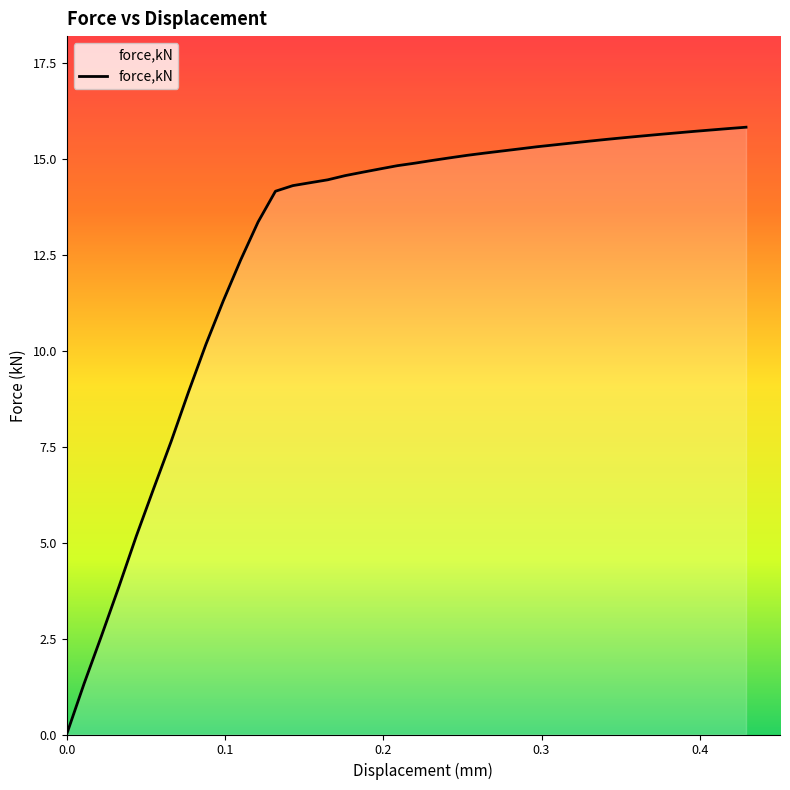

Does the chart display data point markers on the line(s)?

No